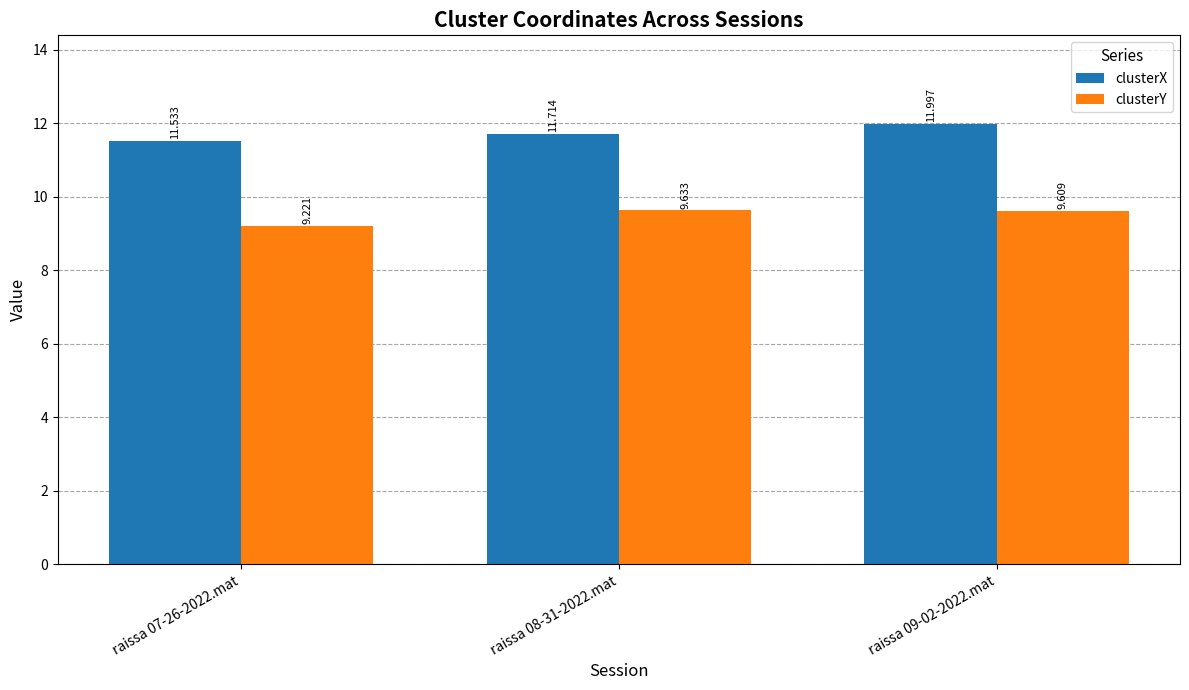

The value of clusterY at raissa 09-02-2022.mat is 9.6. True or false?

True